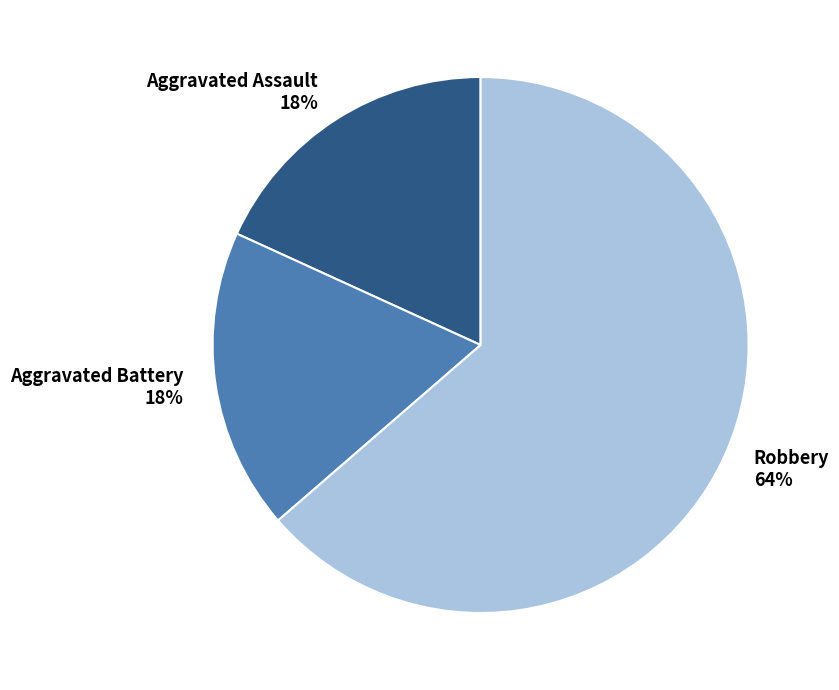

Count the number of slices in the pie.

3